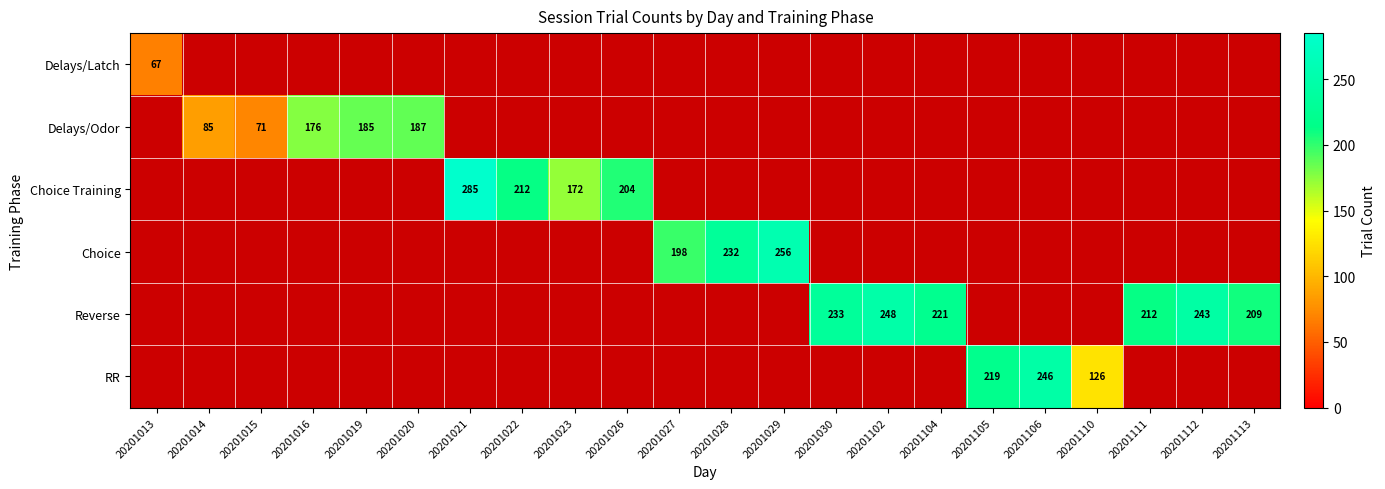

Is it true that RR equals 246 at 20201106?

True